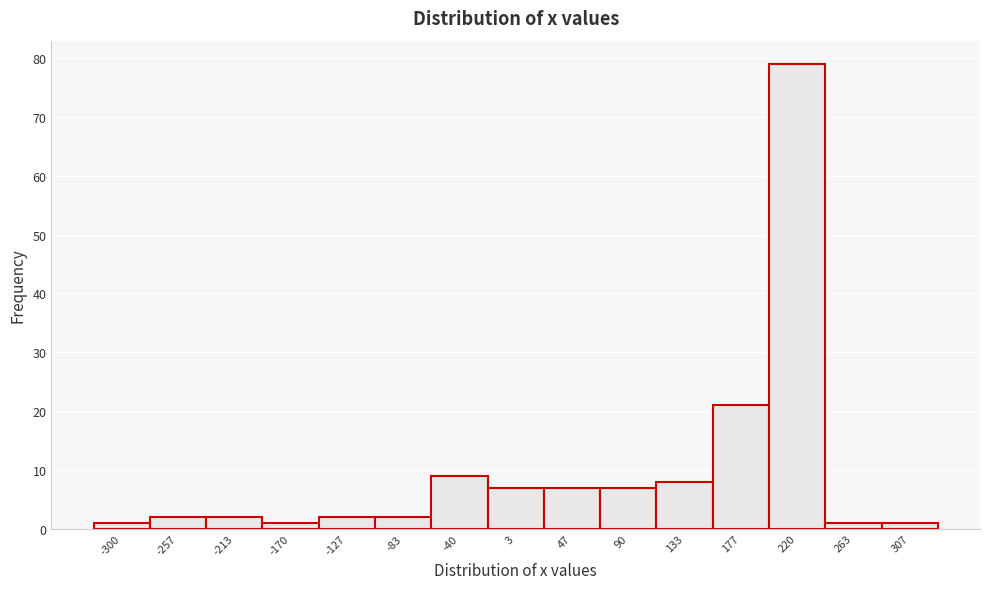

Reading left to right, what are all the values shown in this chart?

1	2	2	1	2	2	9	7	7	7	8	21	79	1	1